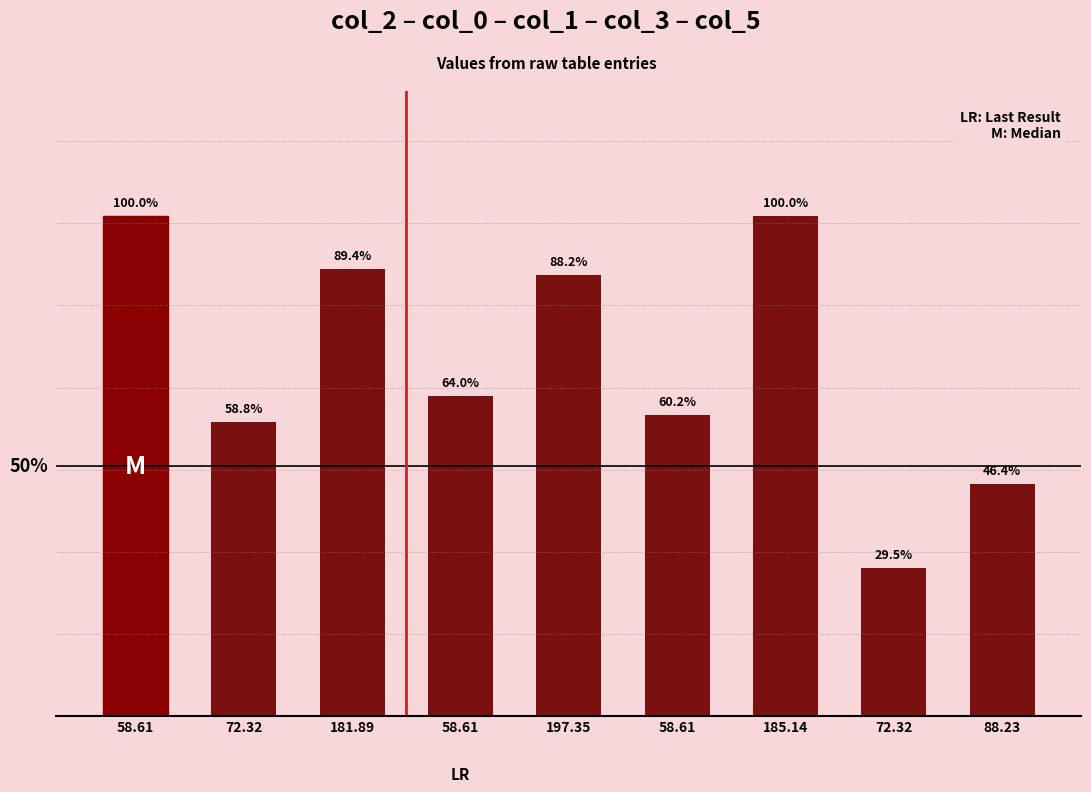

Rank the categories by value from lowest to highest.

72.32, 88.23, 72.32, 58.61, 58.61, 197.35, 181.89, 58.61, 185.14